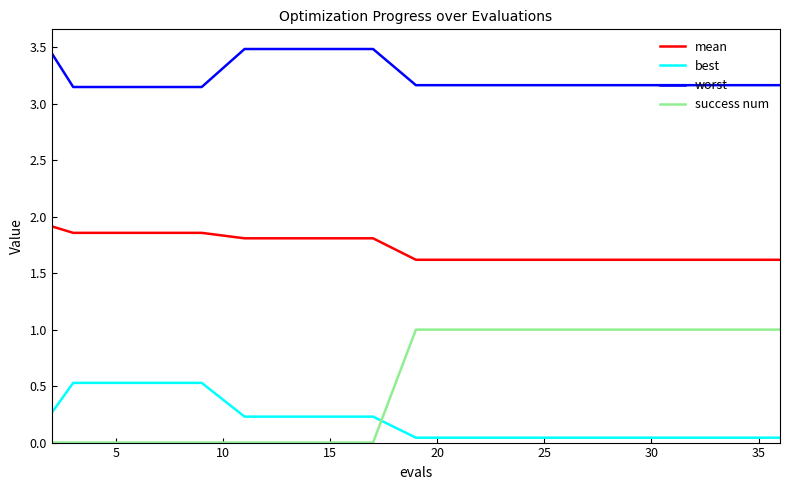

What is the maximum value for best?

0.5